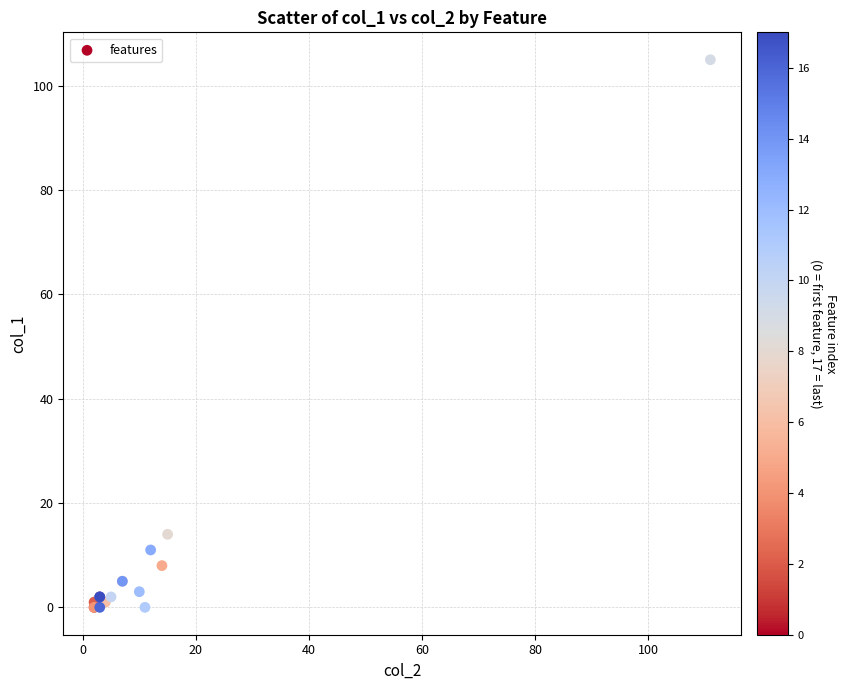

What Y value in the scatter plot is closest to 52?

14